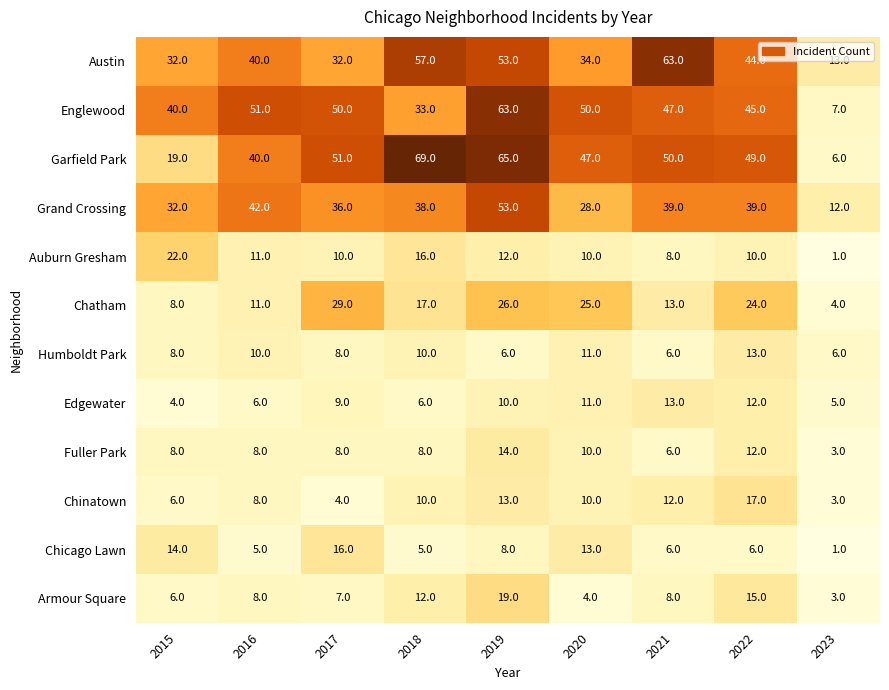

What is the spread (max minus min) of values at 2018?

64